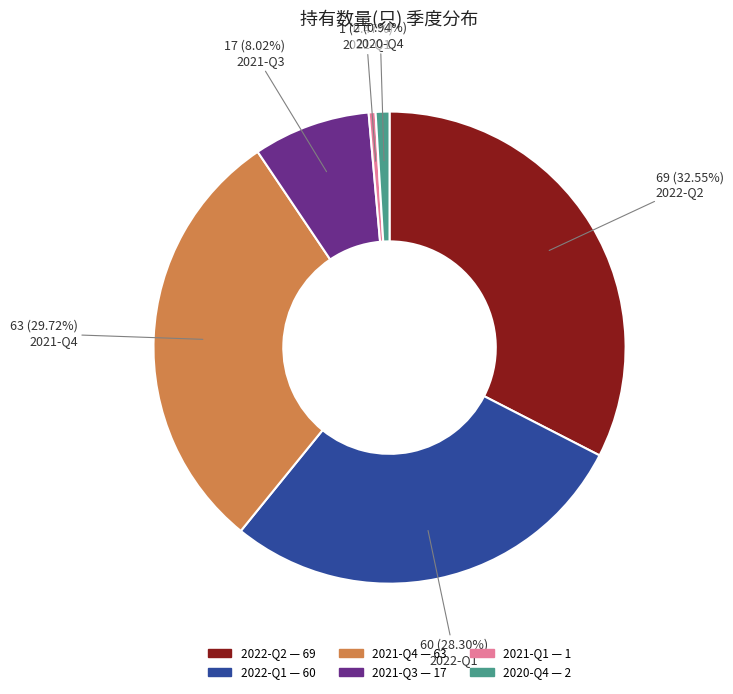

Which category has the biggest portion of the pie?

2022-Q2